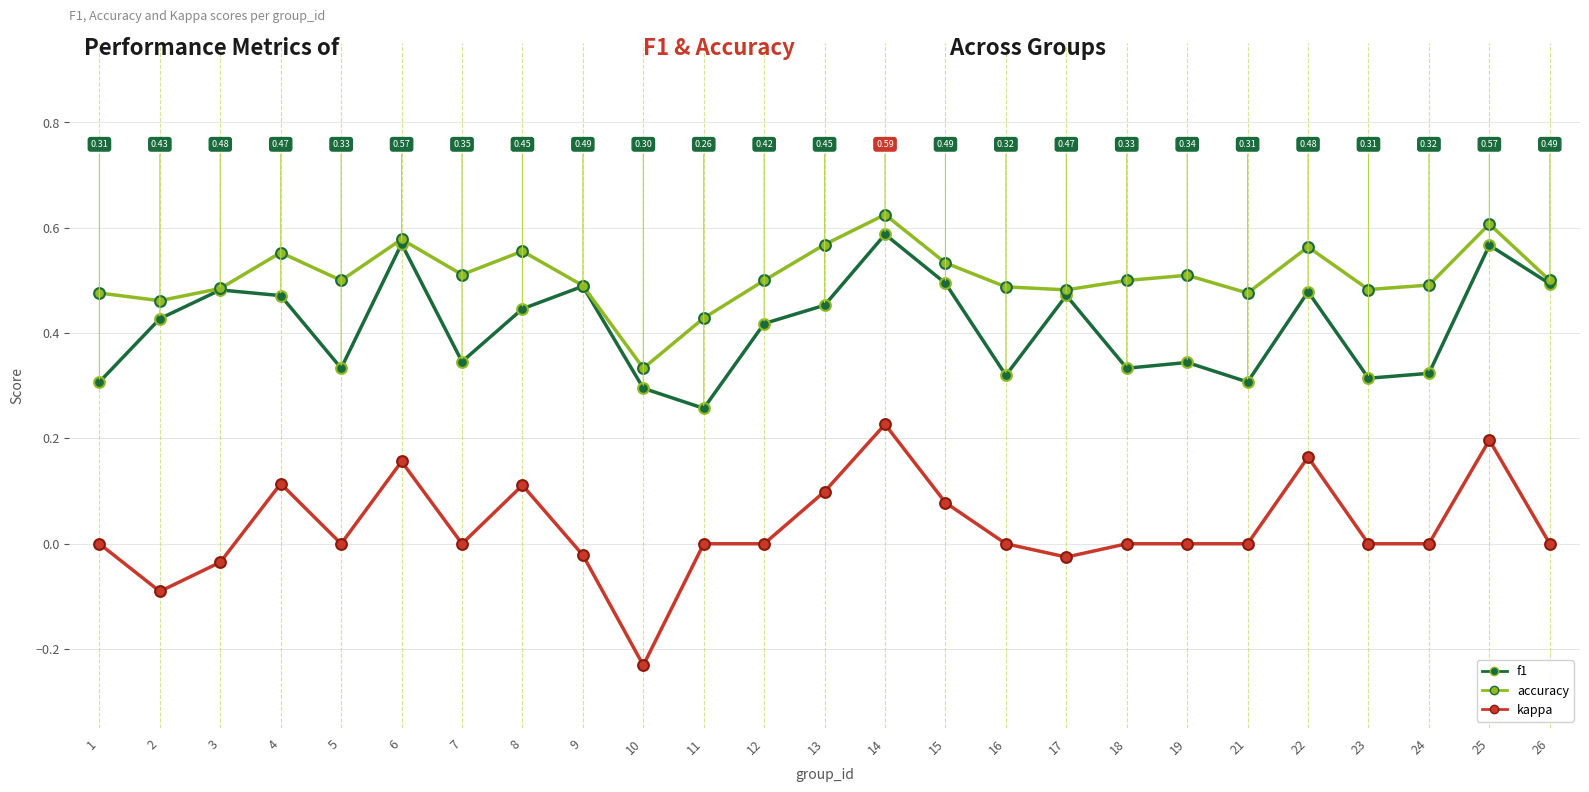

What are all the series names shown in the legend?

f1, accuracy, kappa